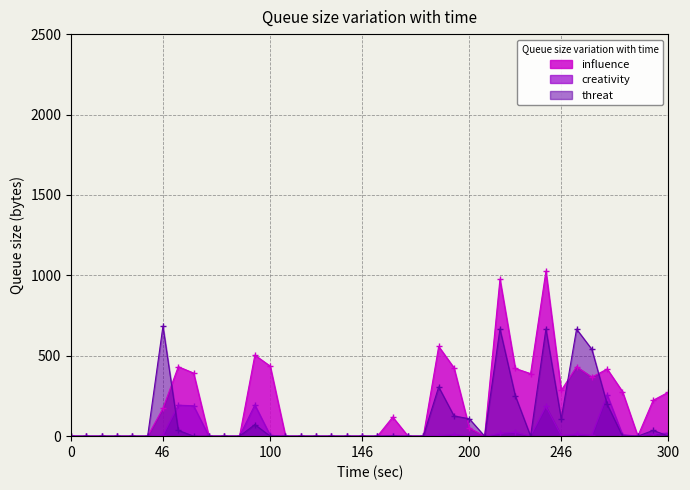

How many interior local peaks does the threat series have?

7